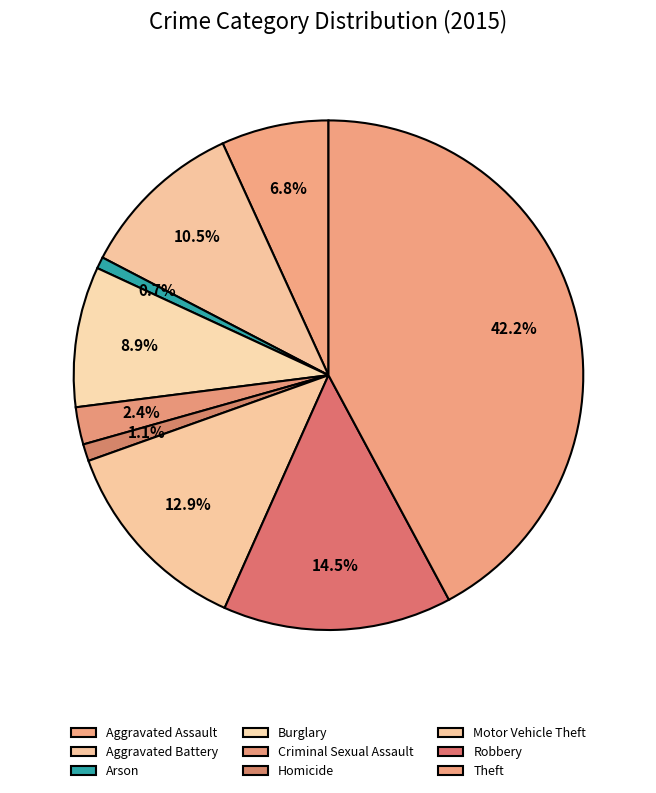

Count the number of slices in the pie.

9